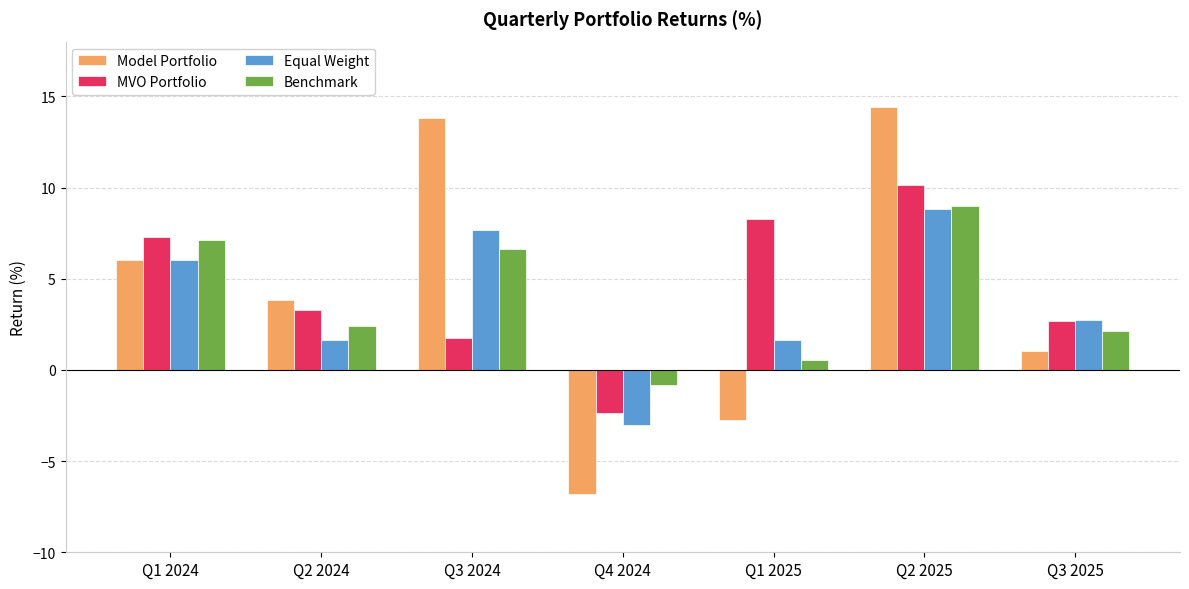

Which series has the widest spread of values?

Model Portfolio